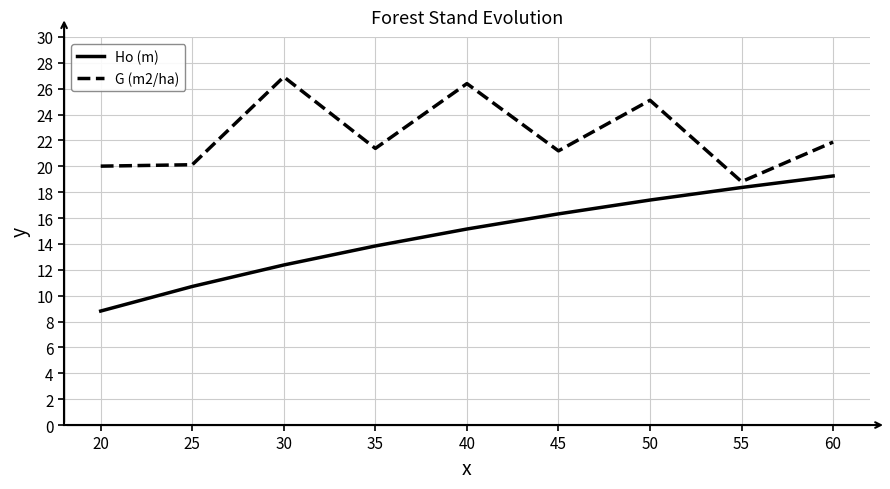

How many lines are shown in the chart?

2